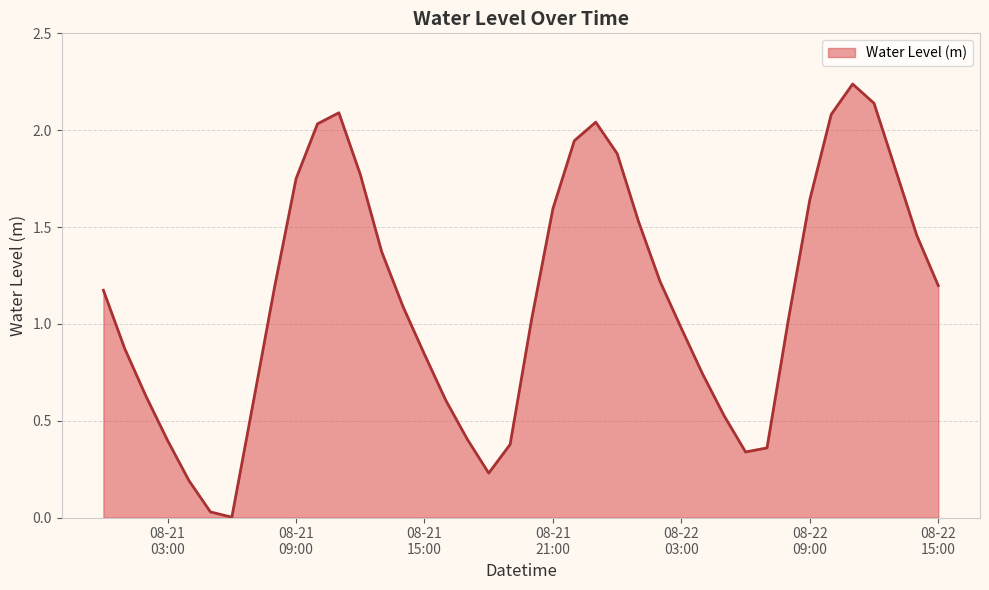

How many points are lower than both their immediate neighbors (excluding endpoints)?

3